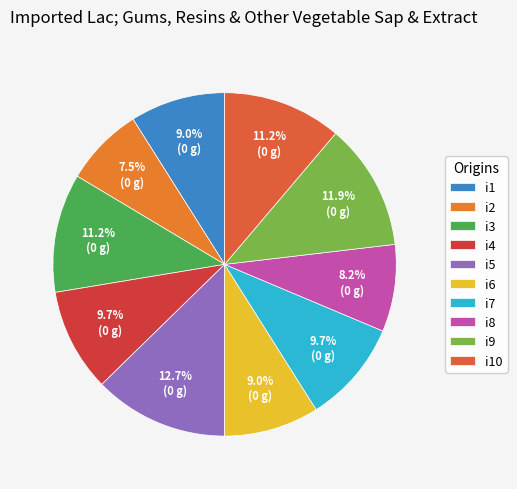

Which category has the smallest portion of the pie?

i2